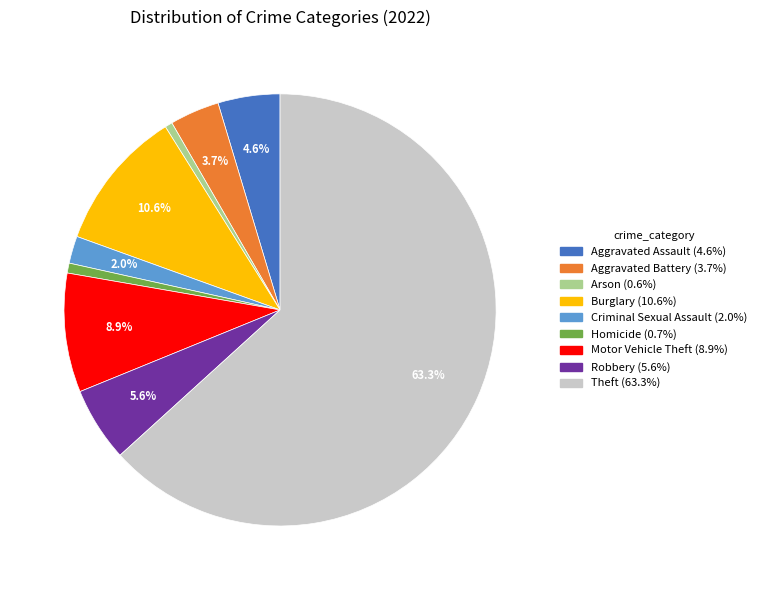

Between Robbery and Homicide, which is larger?

Robbery